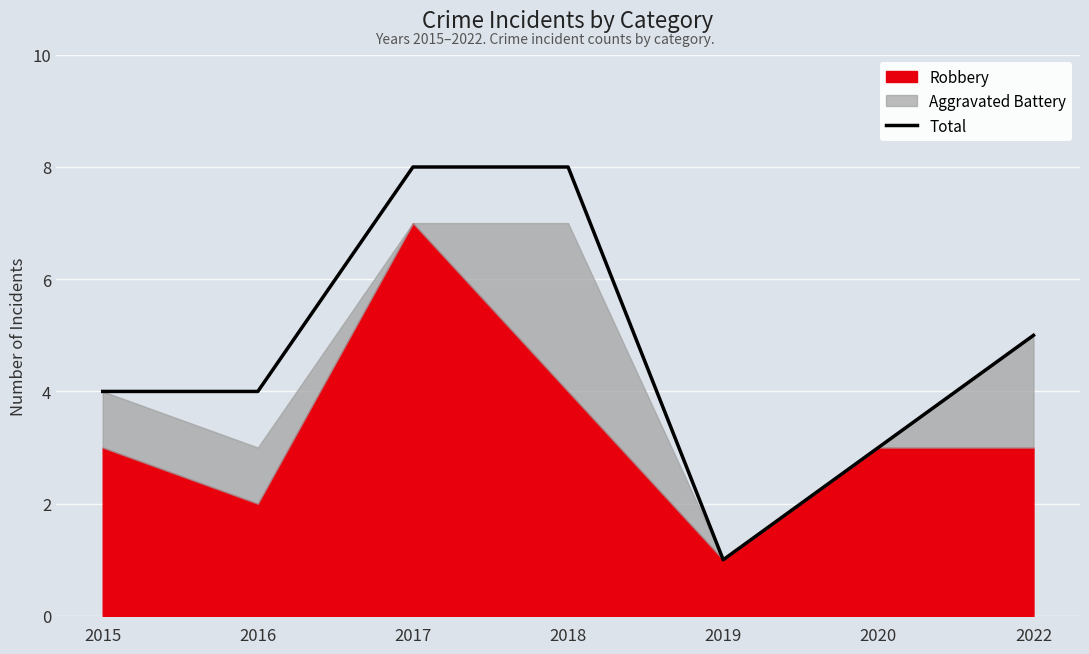

What is the average value?

5